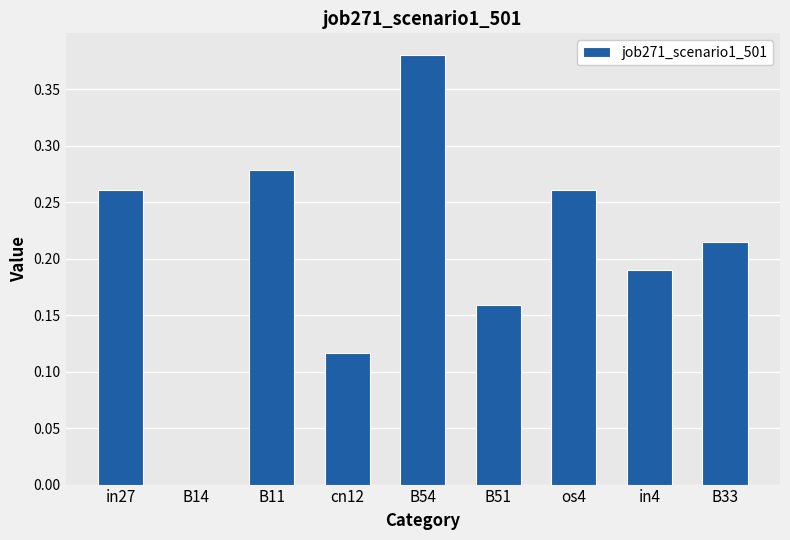

What is the sum of all values?

1.9